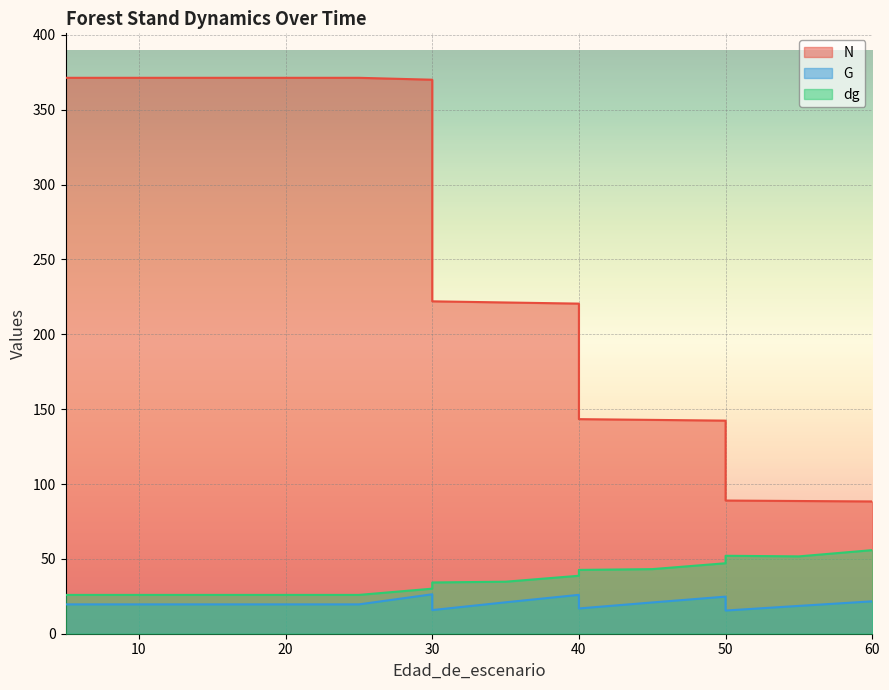

Is it true that G equals 9.7 at 9?

False